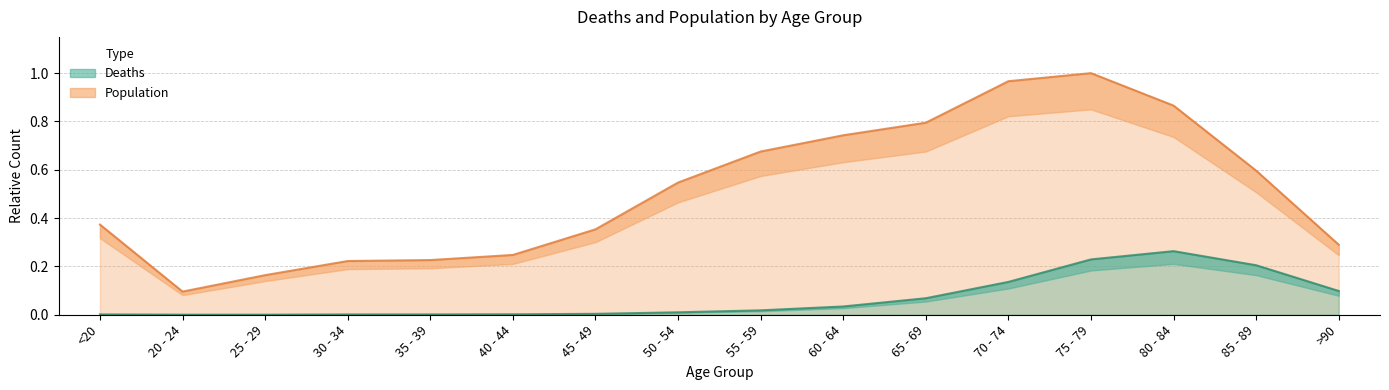

Rank the series by their maximum value, from highest to lowest.

Population, Deaths